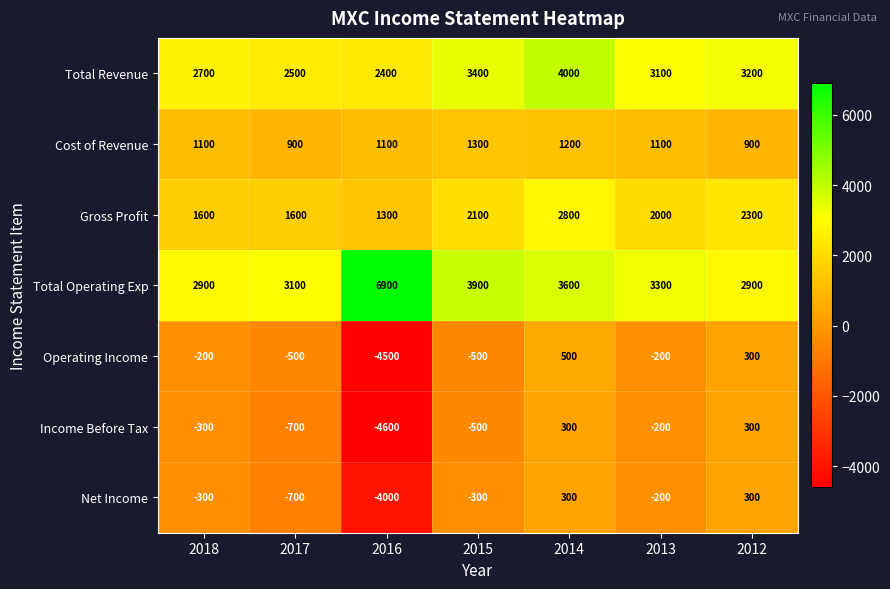

Count the number of categories in the chart.

7